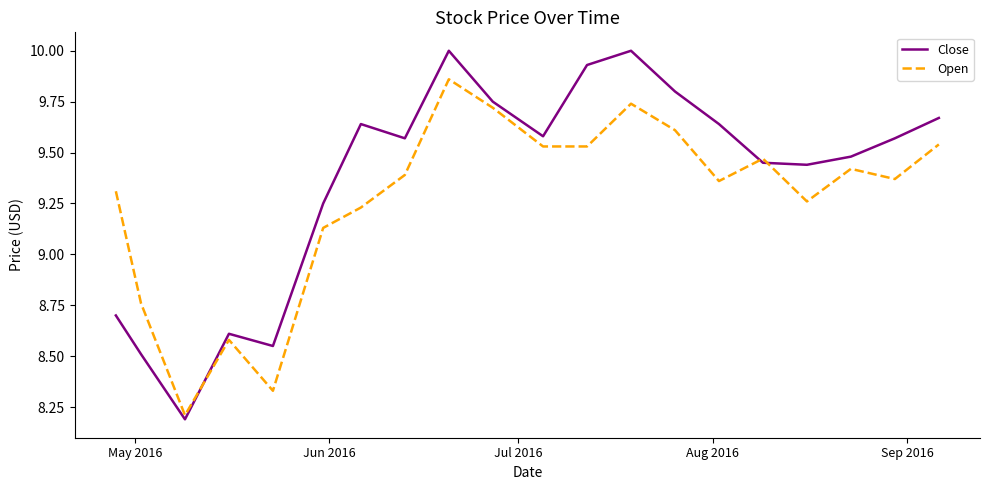

What is the minimum value for Open?

8.2